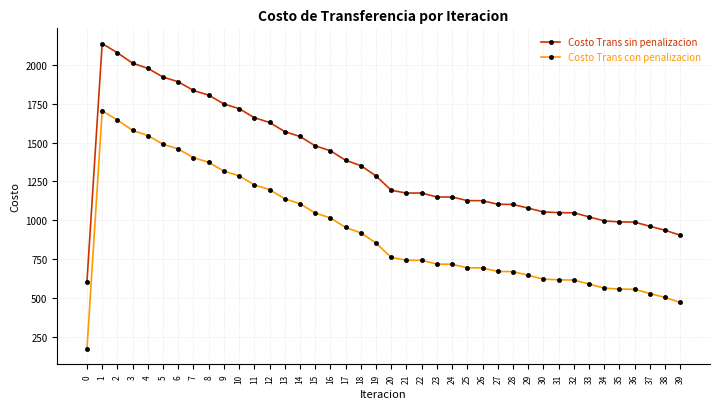

What is the approximate value of Costo Trans con penalizacion at 1?

1704.1